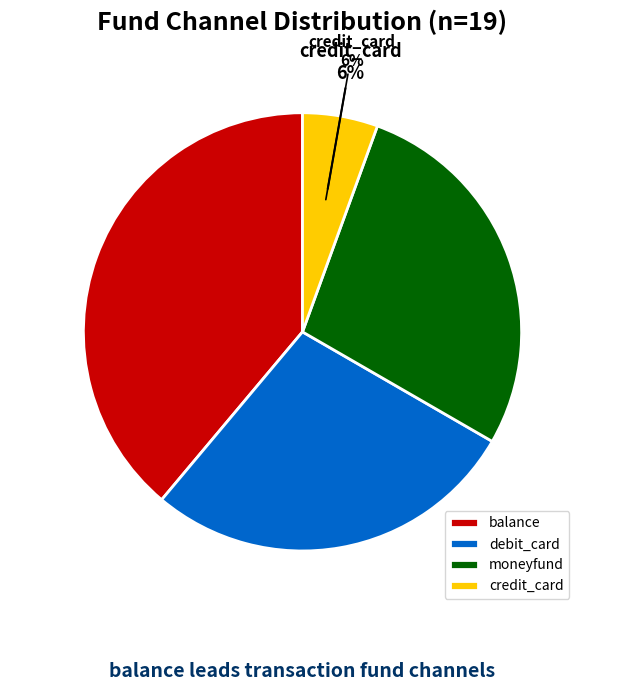

How many segments does this pie chart have?

4